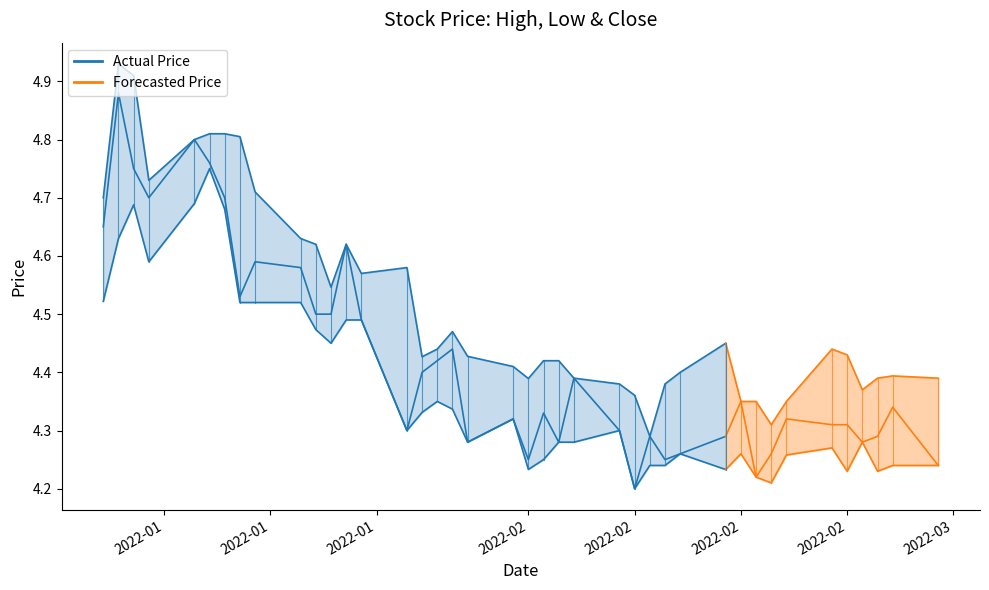

At how many categories does at least one series exceed 4?

40